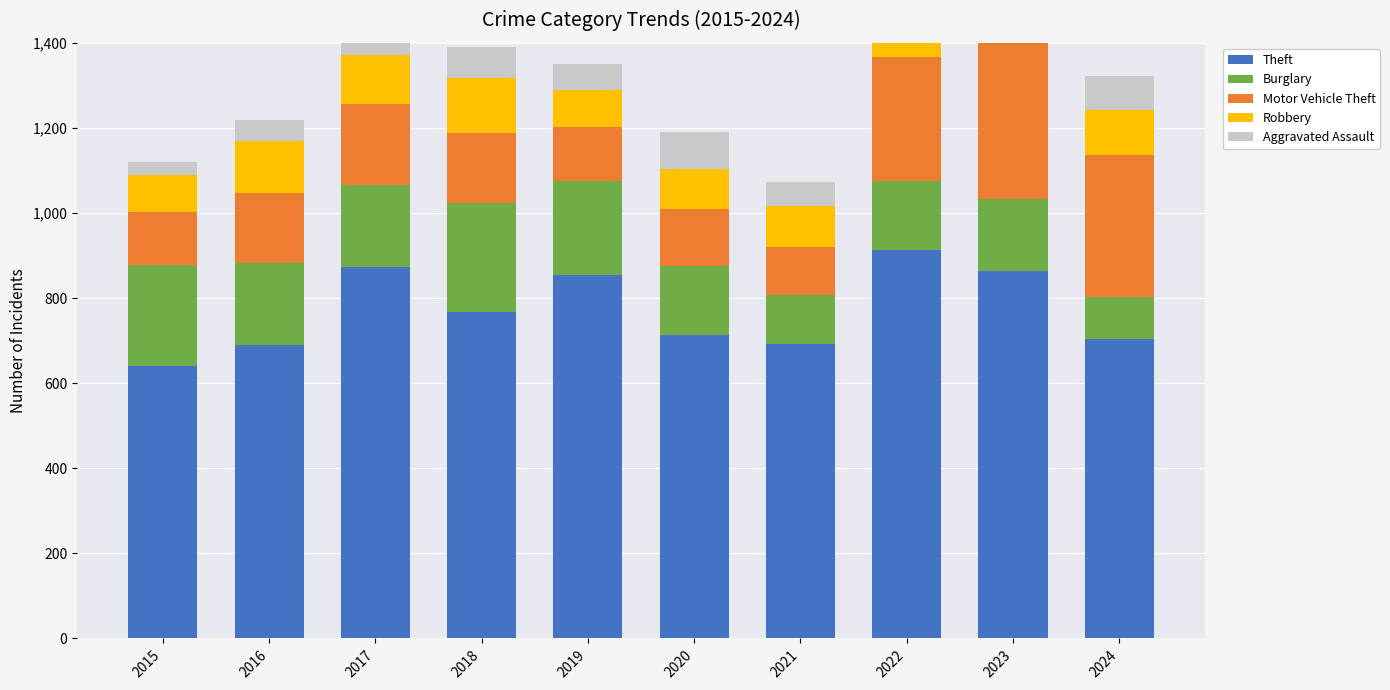

The Aggravated Assault series shows 50 at 2016. True or false?

True